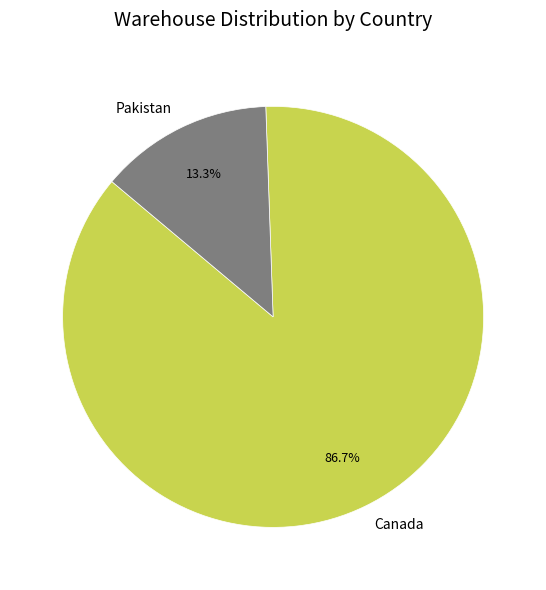

To the nearest percent, what is the difference between the largest and smallest slice percentages?

73%